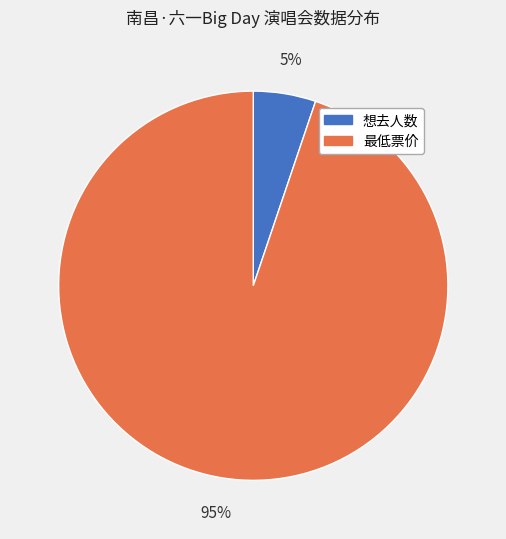

Combined, do 想去人数 and 最低票价 account for over 50%?

Yes